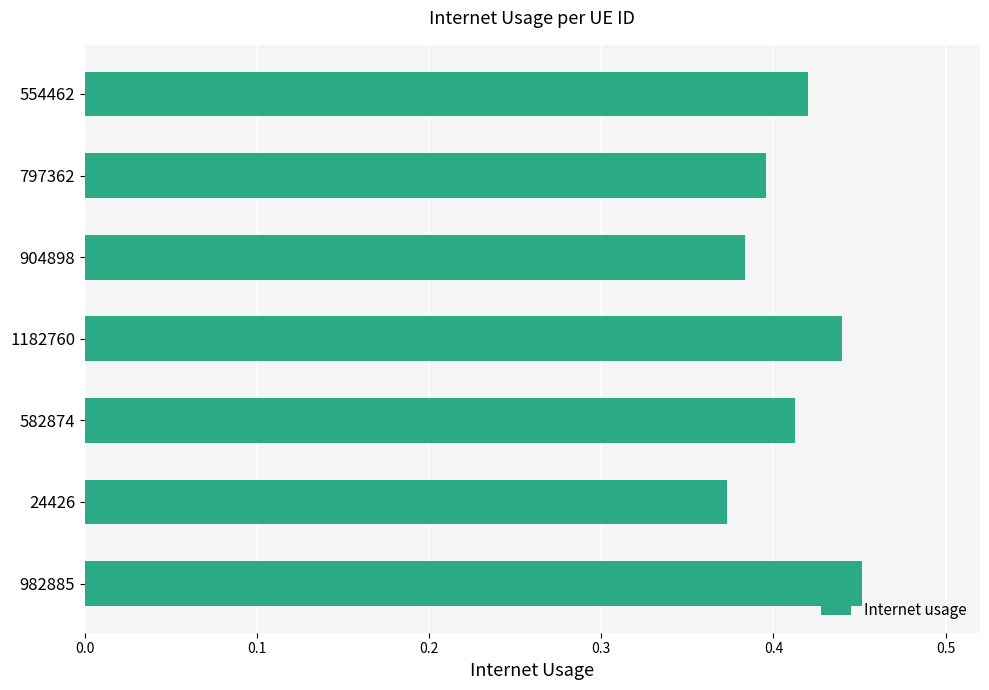

What is the sum of all values?

2.9